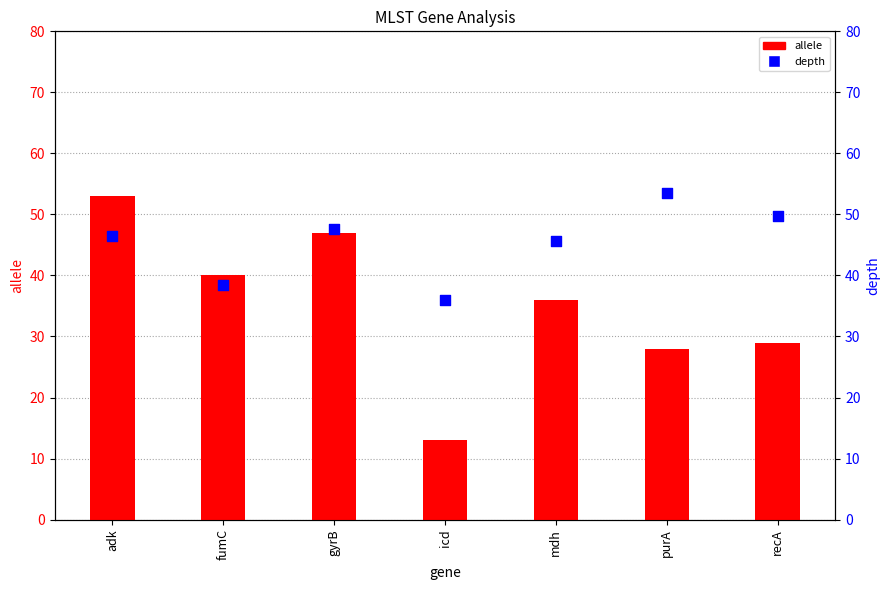

At which category is the sum across all series the highest?

adk